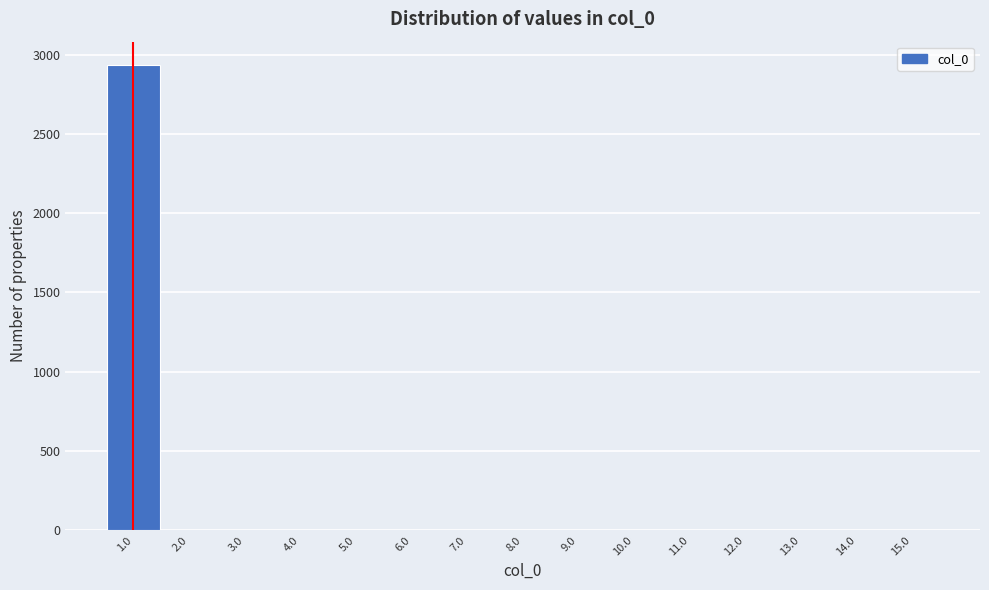

Reading left to right, transcribe this chart: for each bar, give the range it covers on the x-axis and its height. The values are not printed on the chart, so give them approximately, as read against the axis.

0.5 to 1.5: 2950
1.5 to 2.5: 0
2.5 to 3.5: 0
3.5 to 4.5: 0
4.5 to 5.5: 0
5.5 to 6.5: 0
6.5 to 7.5: 0
7.5 to 8.5: 0
8.5 to 9.5: 0
9.5 to 10.5: 0
10.5 to 11.5: 0
11.5 to 12.5: 0
12.5 to 13.5: 0
13.5 to 14.5: 0
14.5 to 15.5: 0